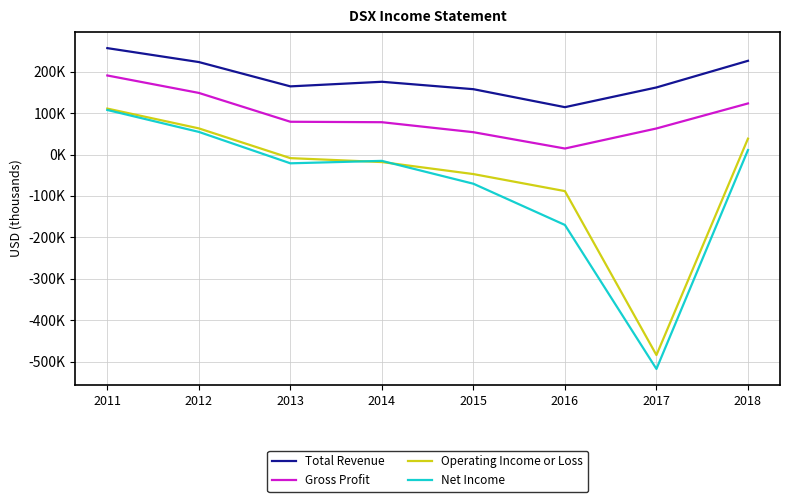

True or false: Gross Profit has a value of 5853 at 2016.

False